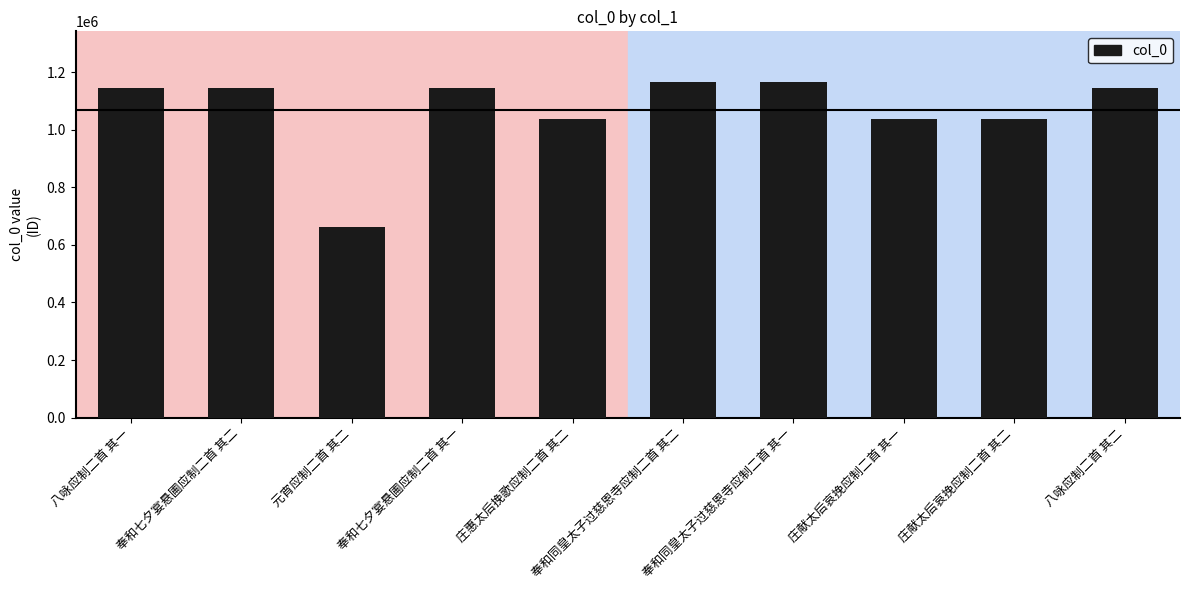

True or false: the data shows 1724552 at 奉和同皇太子过慈恩寺应制二首 其一.

False